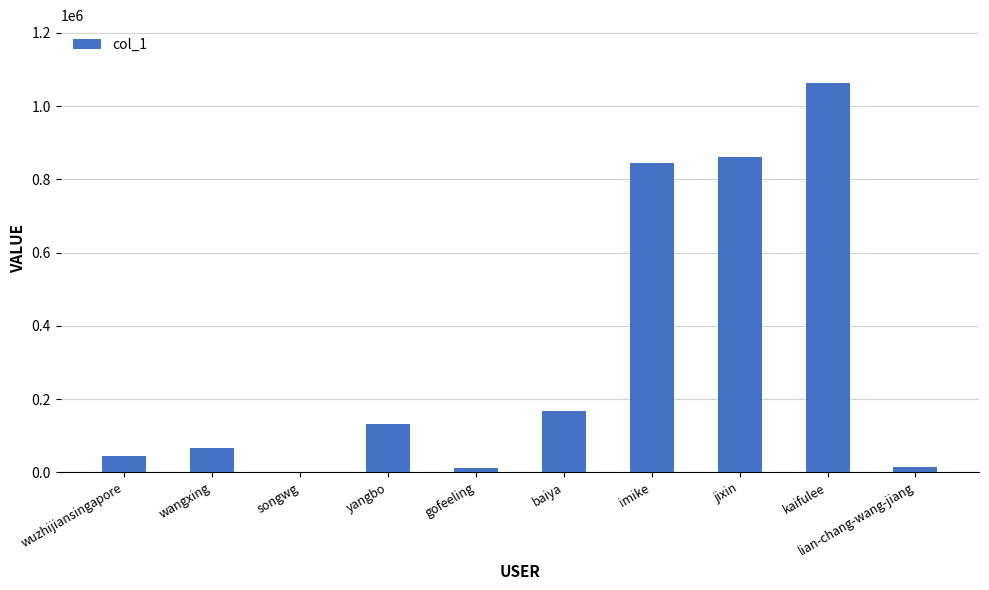

What is the sum of all values?

3204611